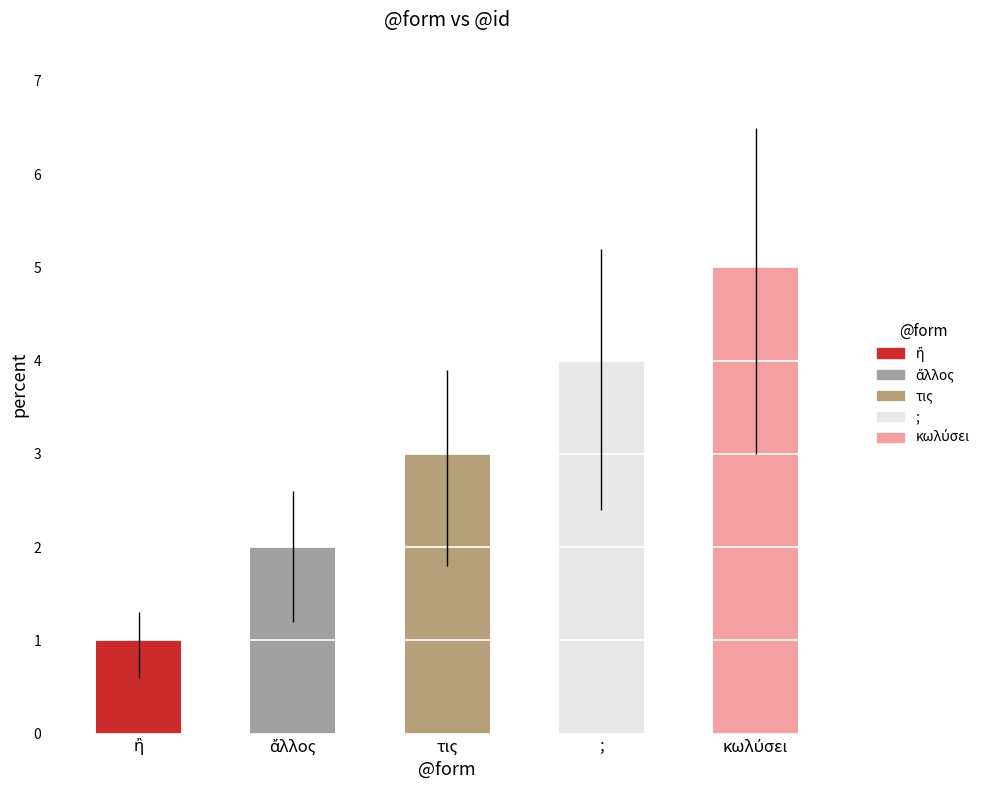

Count the values in the range 2 to 4.

3